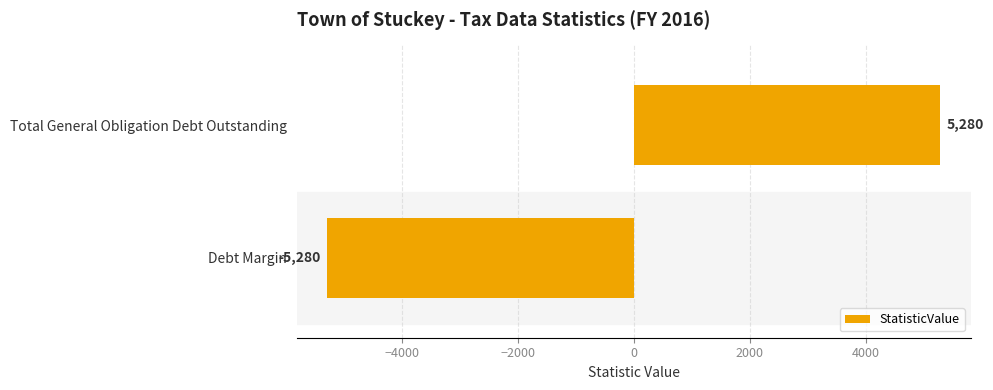

Reading top to bottom, what are all the values shown in this chart?

5280	-5280